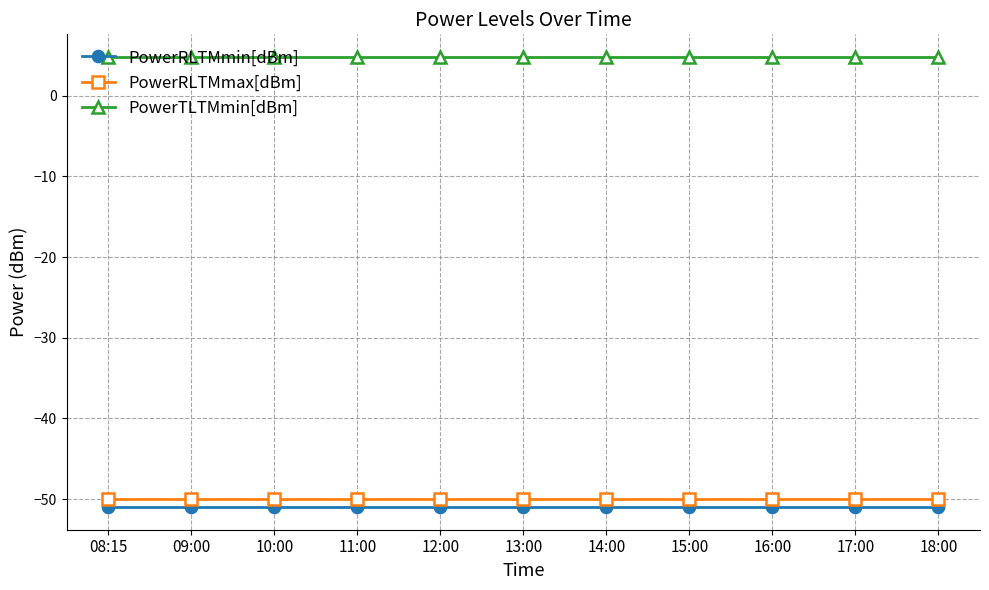

True or false: PowerRLTMmax[dBm] and PowerRLTMmin[dBm] cross at least once.

False